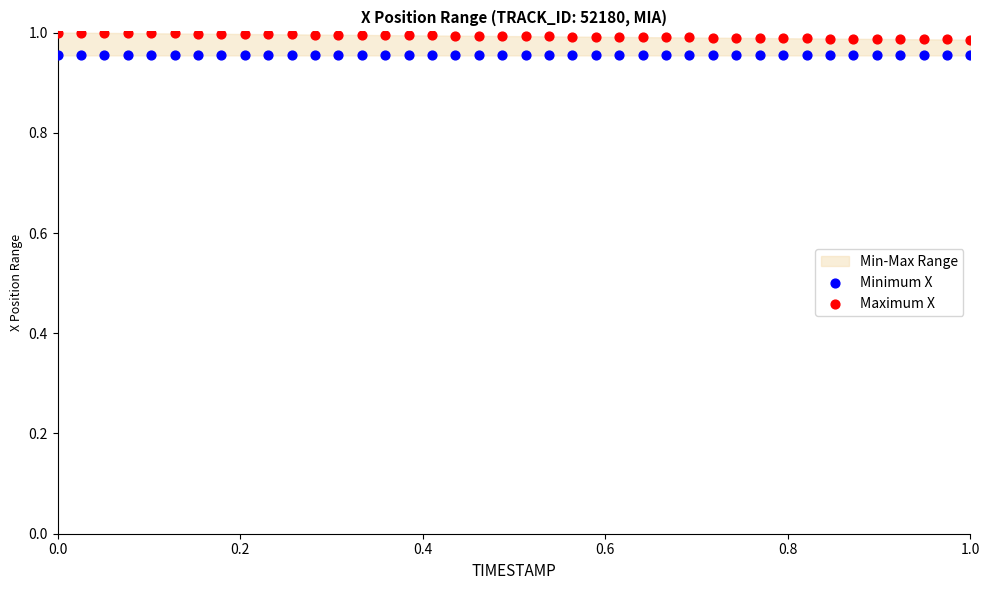

Which series reaches the minimum Y coordinate?

Minimum X